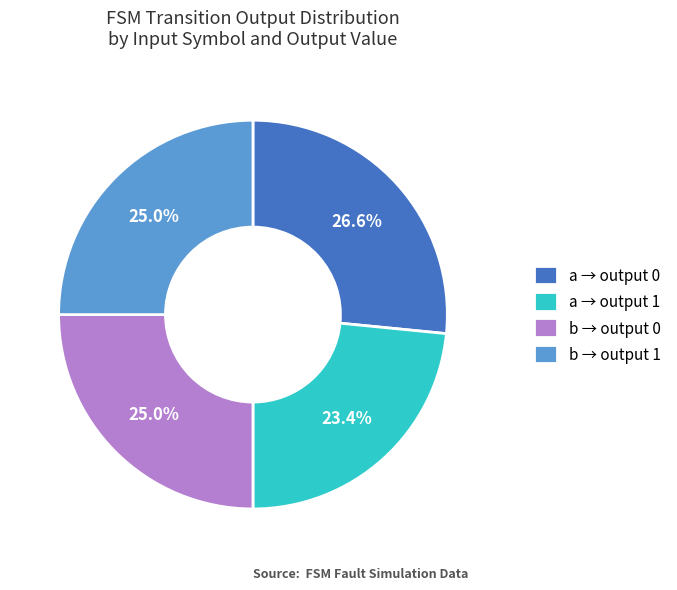

What is the largest slice in the pie chart?

a → output 0